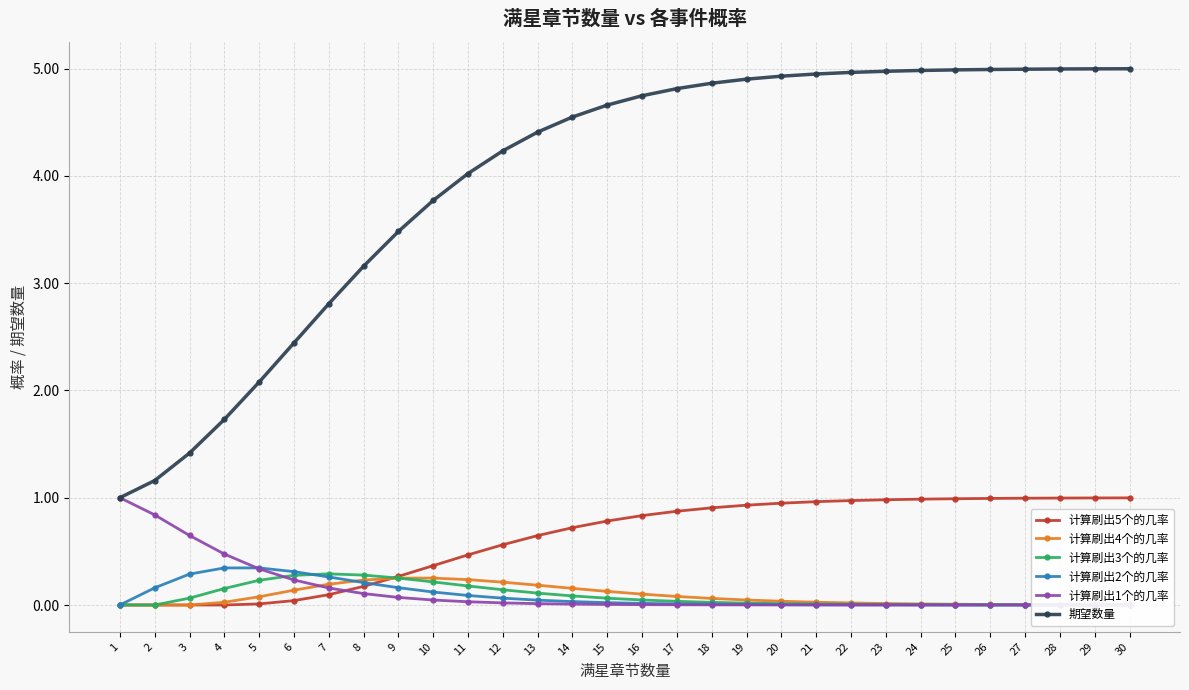

True or false: 计算刷出1个的几率 and 计算刷出4个的几率 cross at least once.

True